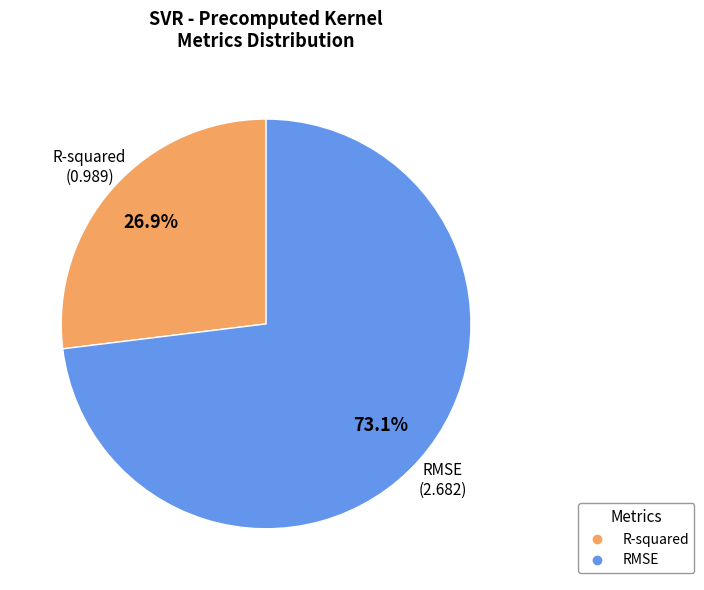

Do R-squared and RMSE together represent more than half of the pie?

Yes